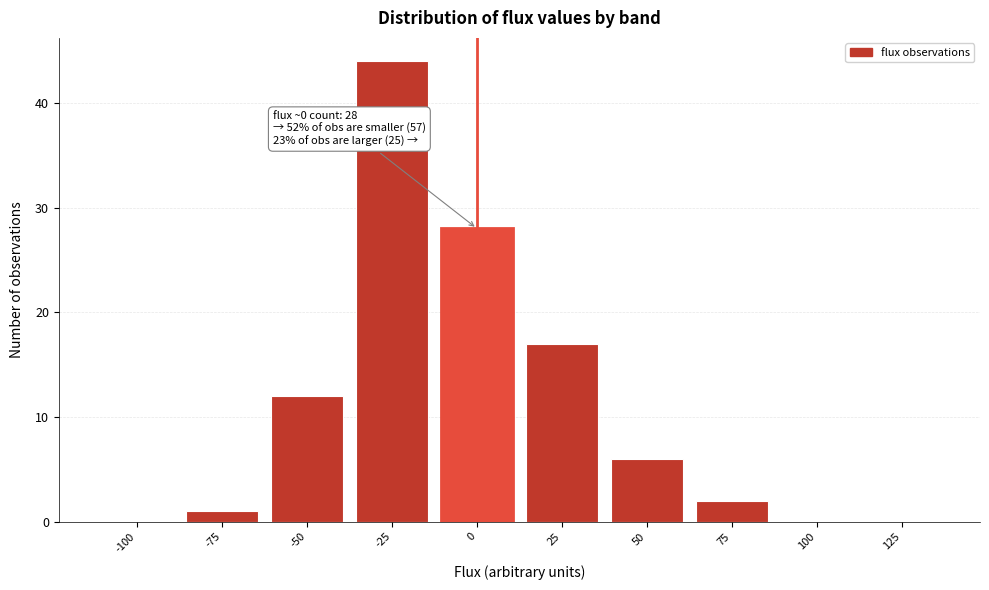

Reading right to left, transcribe all the data shown in this chart.

125=0	100=0	75=2	50=6	25=17	0=28	-25=44	-50=12	-75=1	-100=0